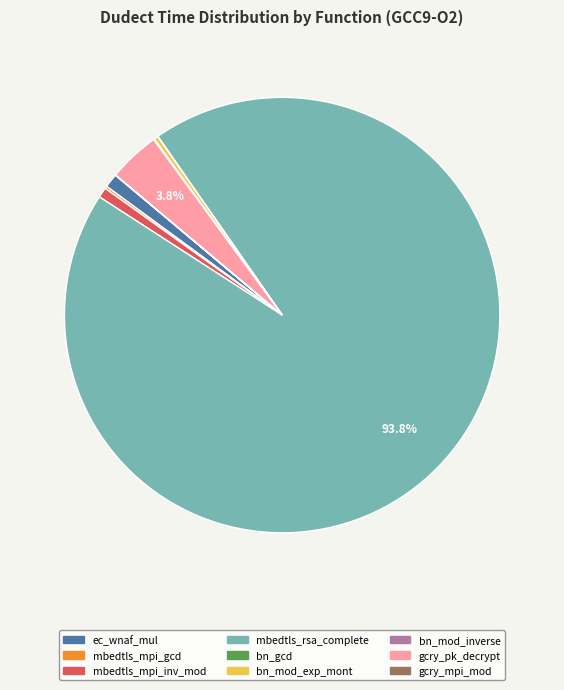

To the nearest percent, what is the difference between the largest and smallest slice percentages?

94%